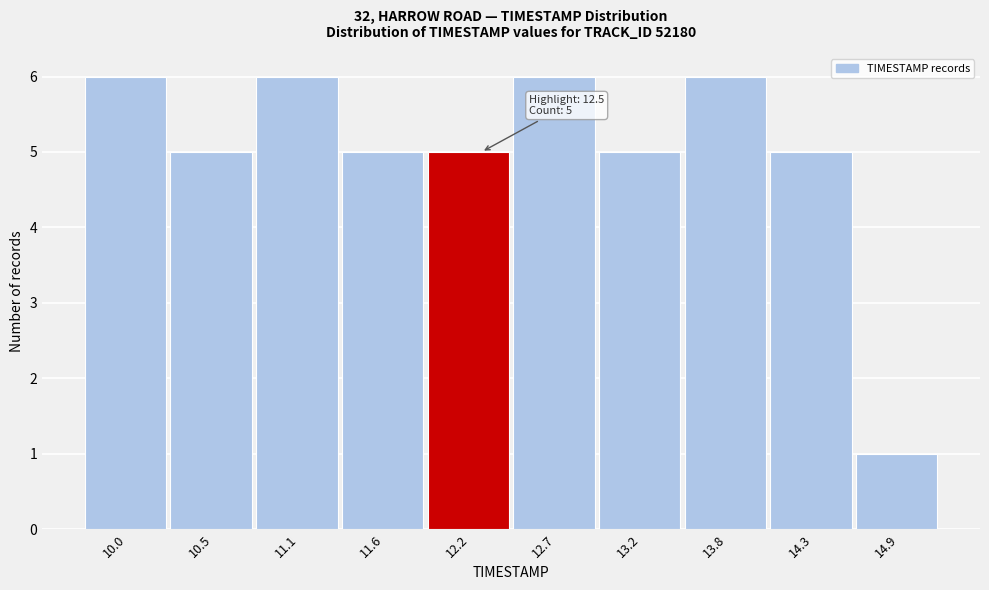

Reading left to right, extract all data points from this chart.

10.0=6	10.5=5	11.1=6	11.6=5	12.2=5	12.7=6	13.2=5	13.8=6	14.3=5	14.9=1